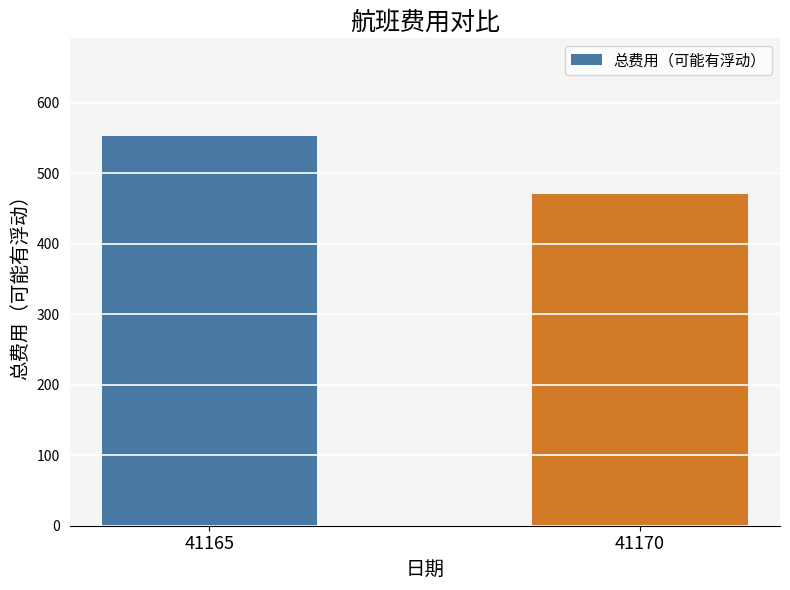

Is it true that the value at 41165 is 553?

True